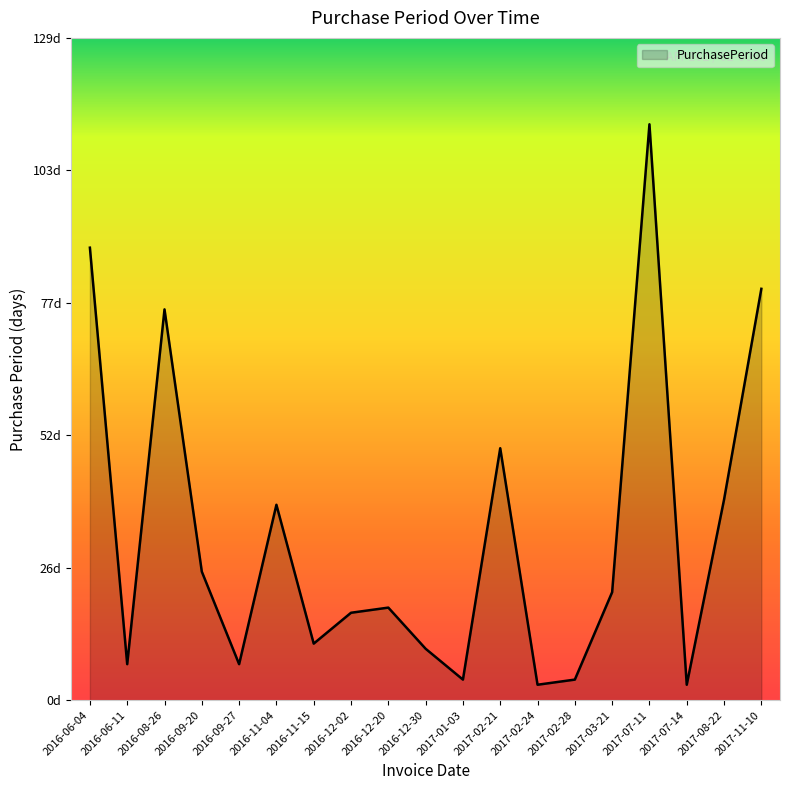

Which category has the highest value across all series?

2017-07-11